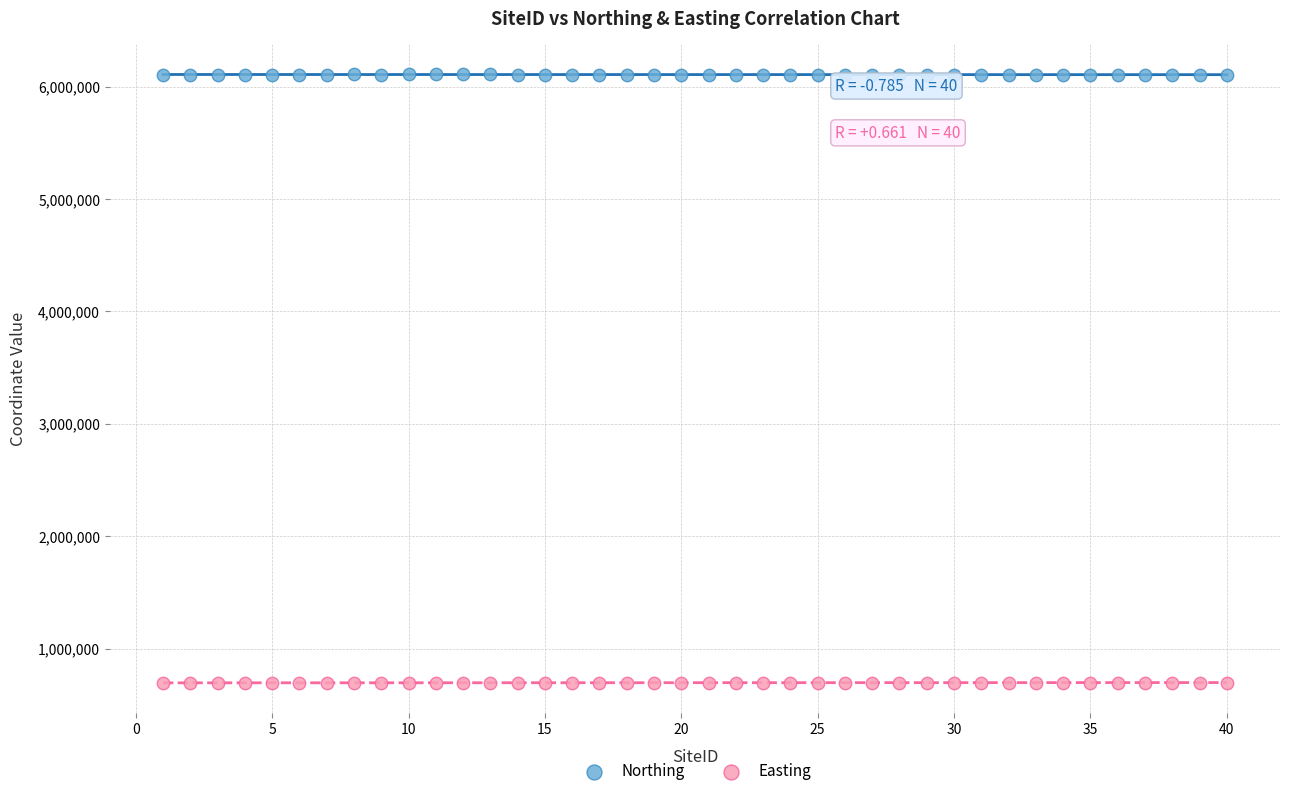

What is the X range (max minus min) for the scatter plot?

39